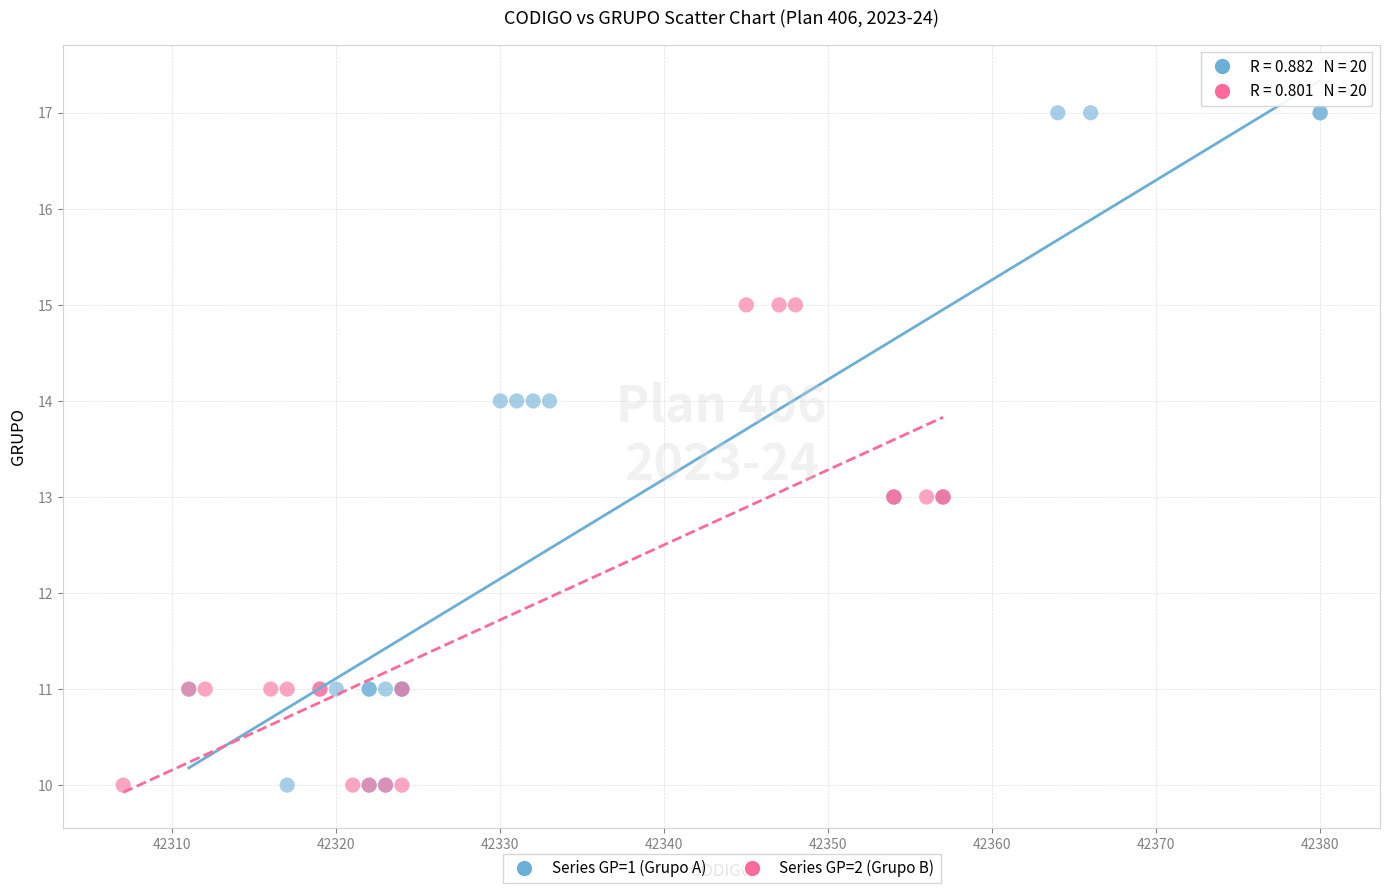

Which series has the largest Y range (max minus min)?

Series GP=1 (Grupo A)